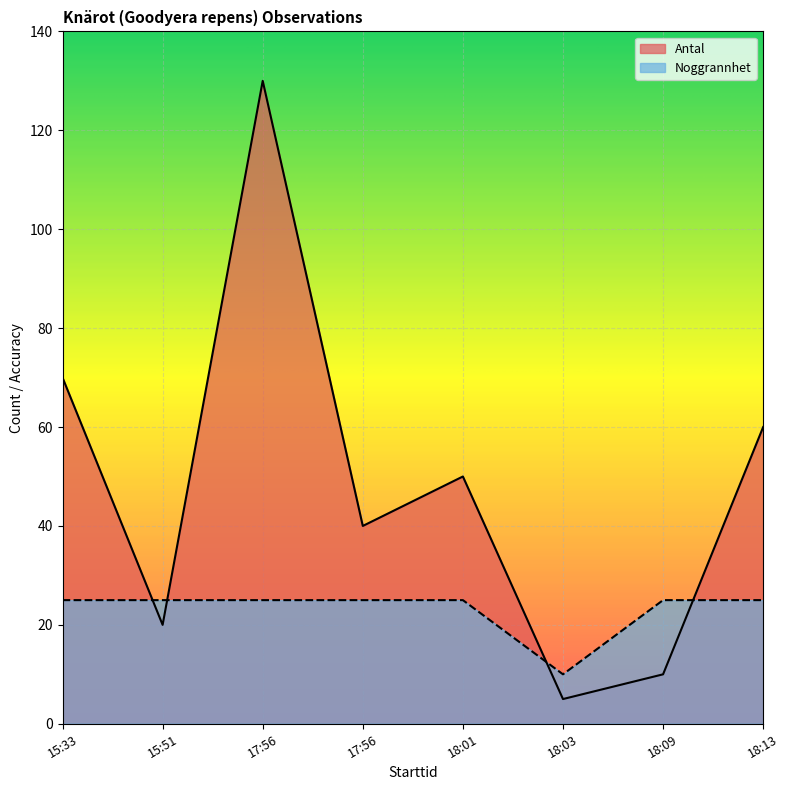

Which has a higher value, 18:03 or 18:09?

18:09